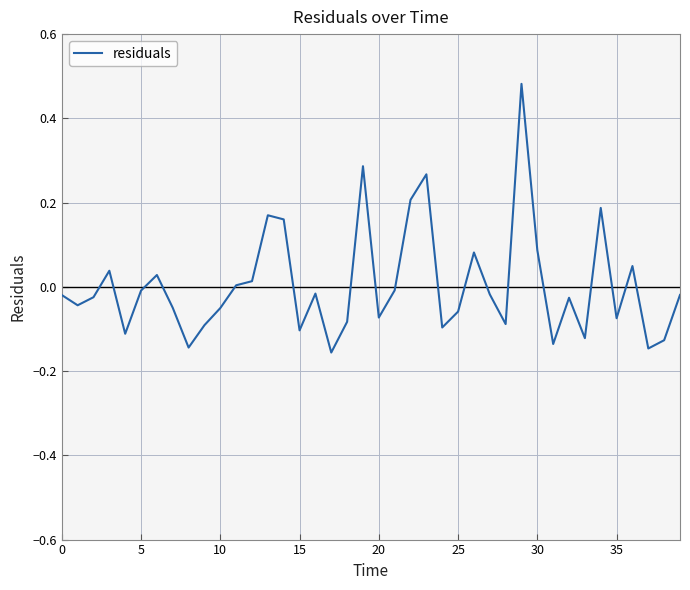

What is the difference between the maximum and minimum values?

0.6